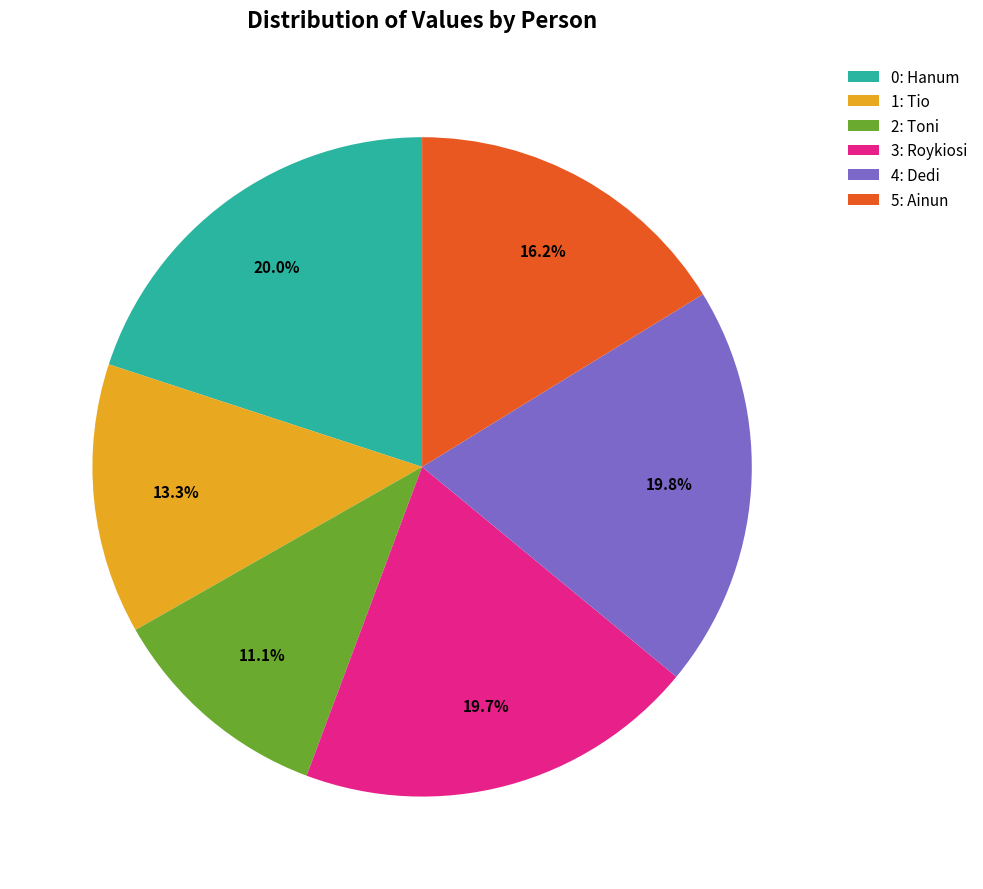

Count the number of slices in the pie.

6